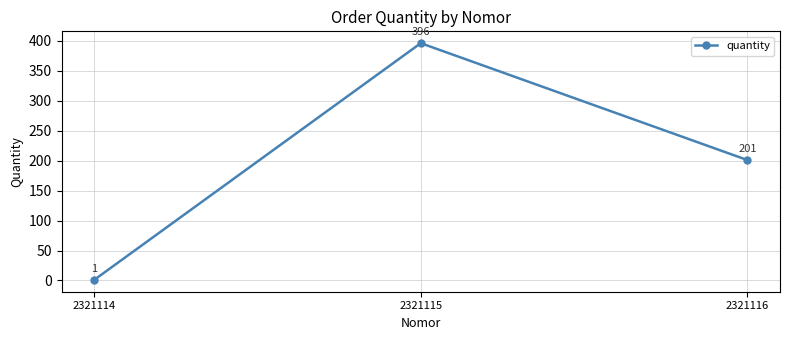

Reading left to right, list all the values displayed in this chart.

2321114=1	2321115=396	2321116=201